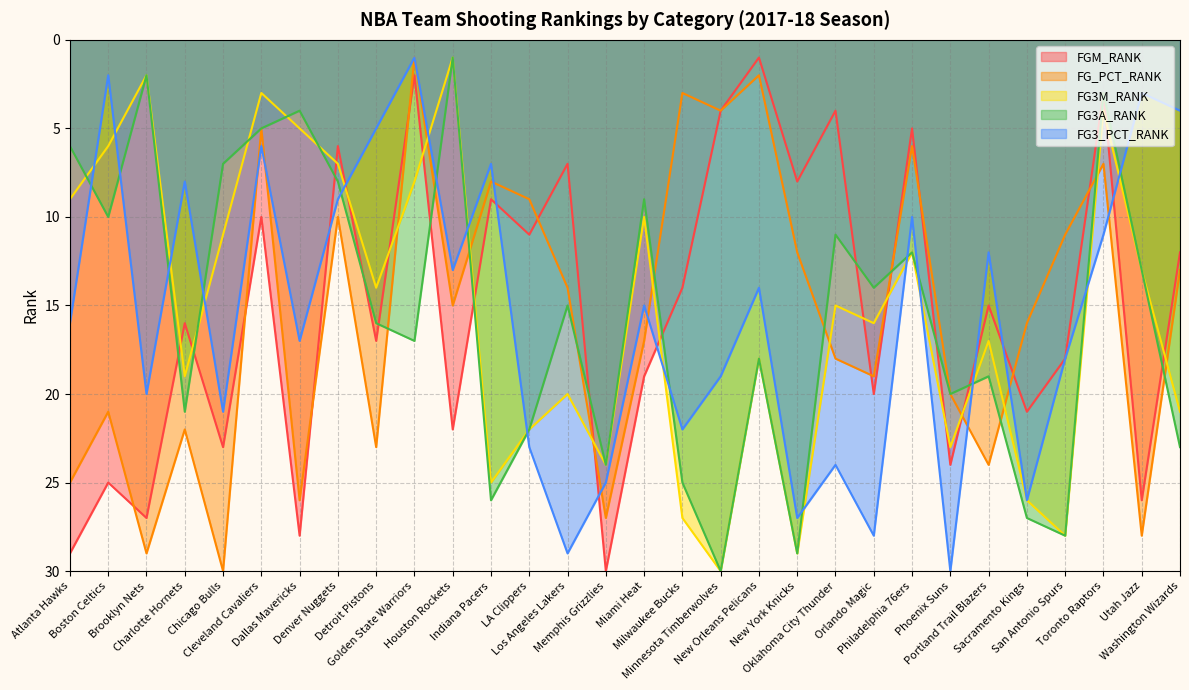

What is the difference between the maximum and minimum values in the FG3M_RANK series?

29